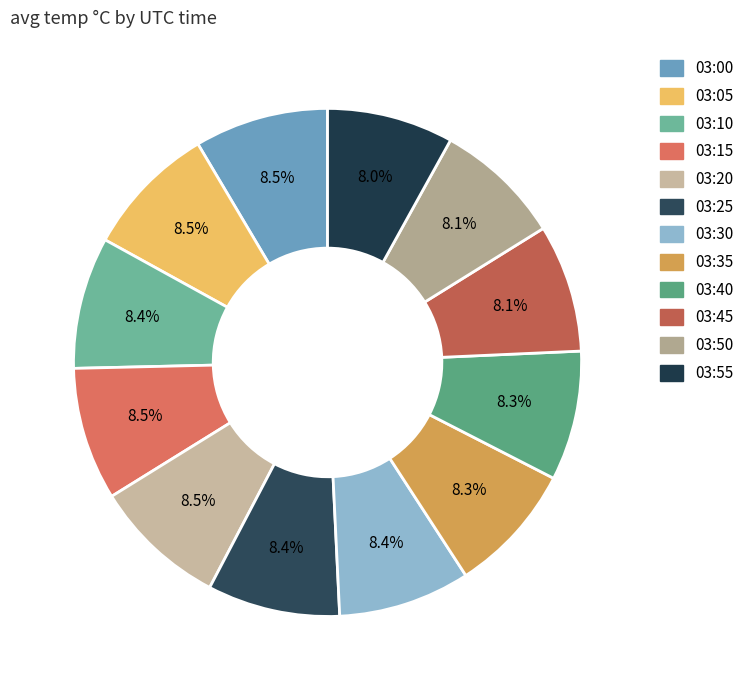

Rank the categories by value from highest to lowest.

03:00, 03:20, 03:15, 03:05, 03:25, 03:30, 03:10, 03:35, 03:40, 03:45, 03:50, 03:55